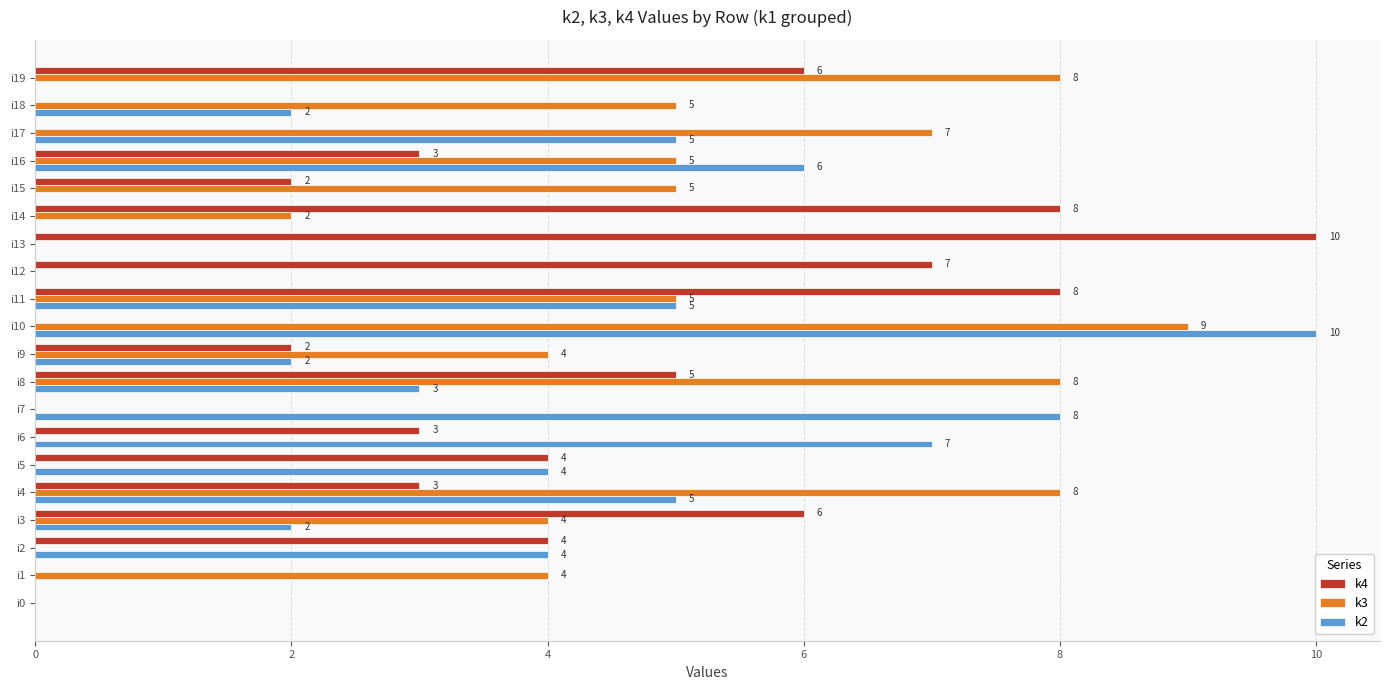

At which label does k3 reach its peak?

i10